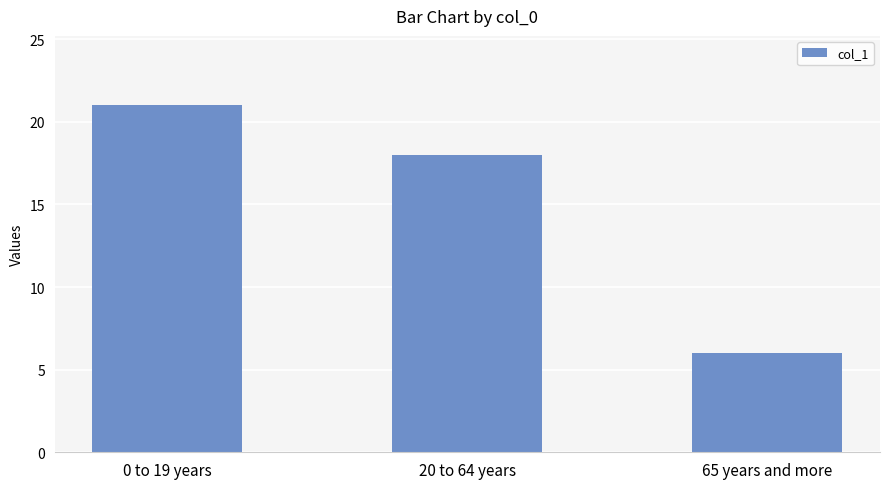

Reading right to left, transcribe all the data shown in this chart.

65 years and more=6	20 to 64 years=18	0 to 19 years=21